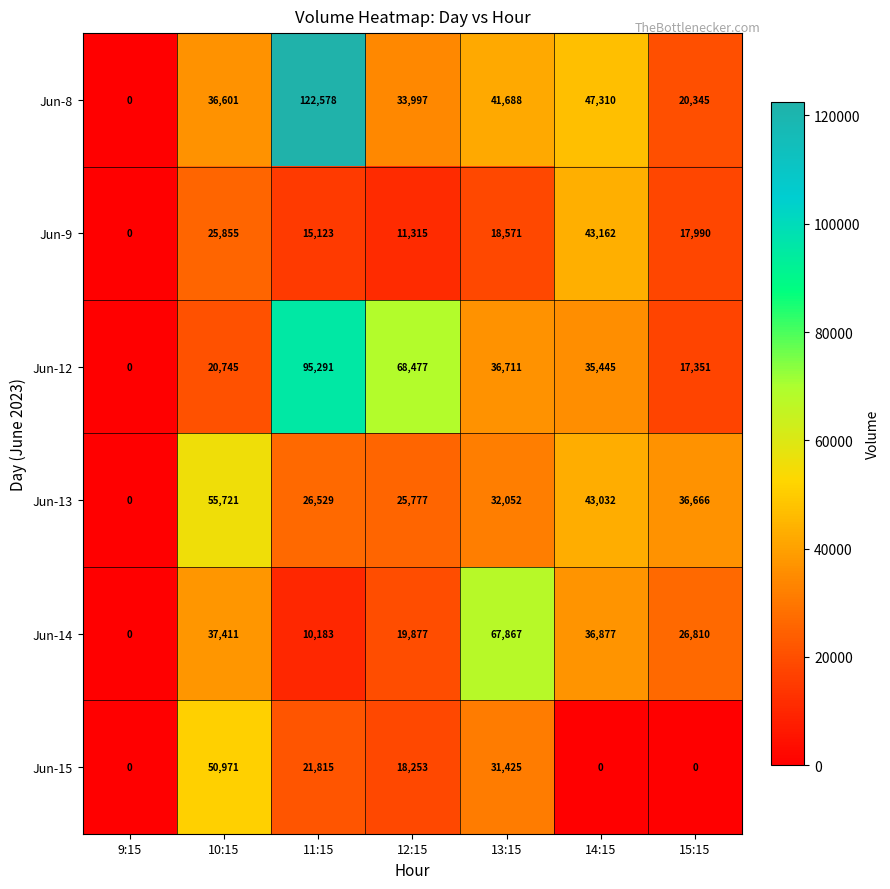

Count the number of data series in this chart.

6